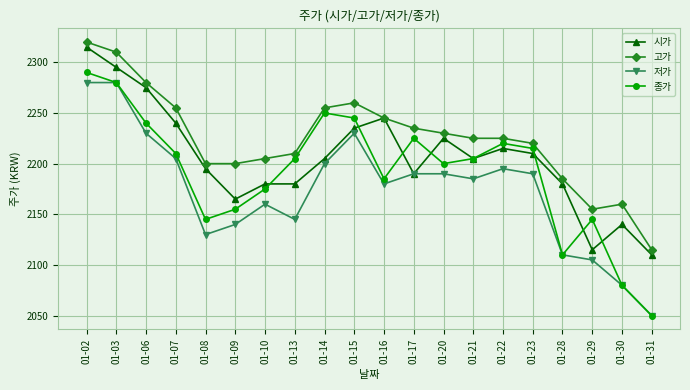

Is it true that 고가 equals 3344 at 01-21?

False